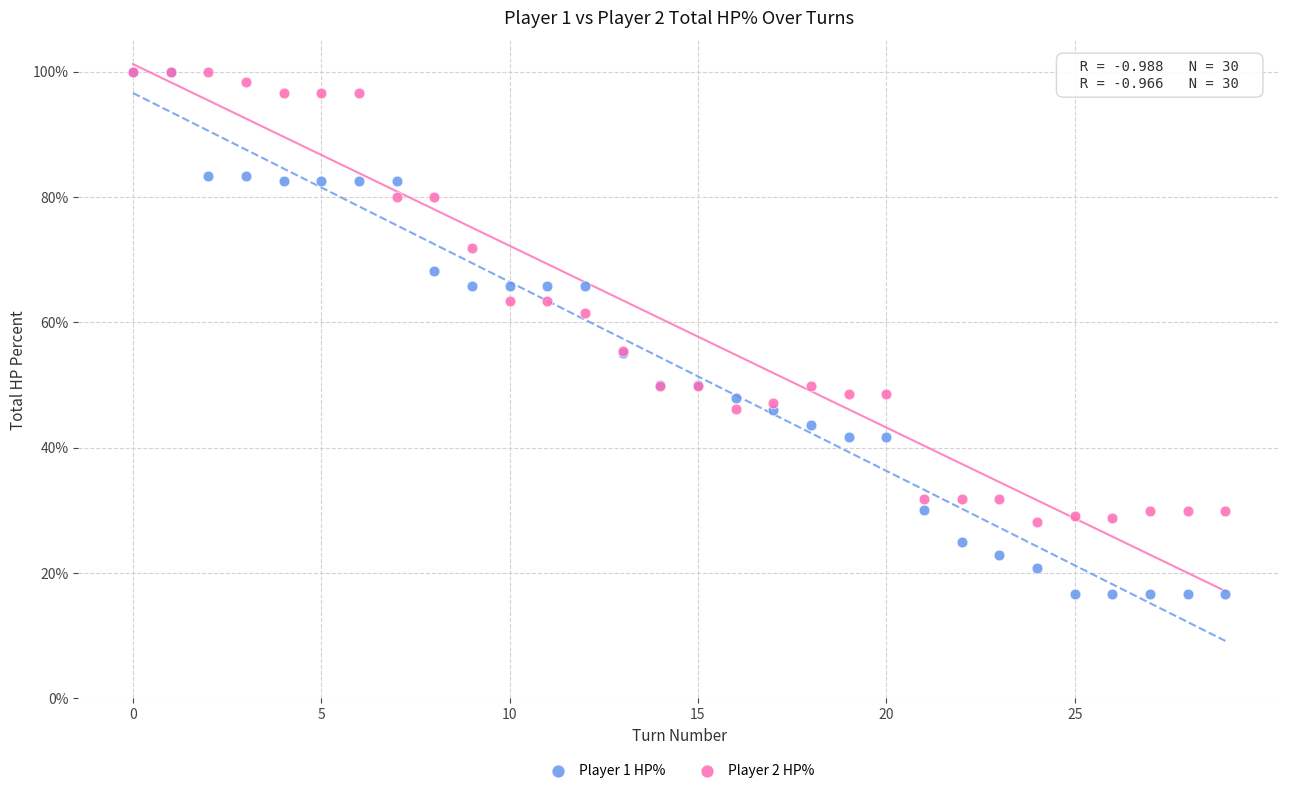

Which series reaches the minimum Y coordinate?

Player 1 HP%